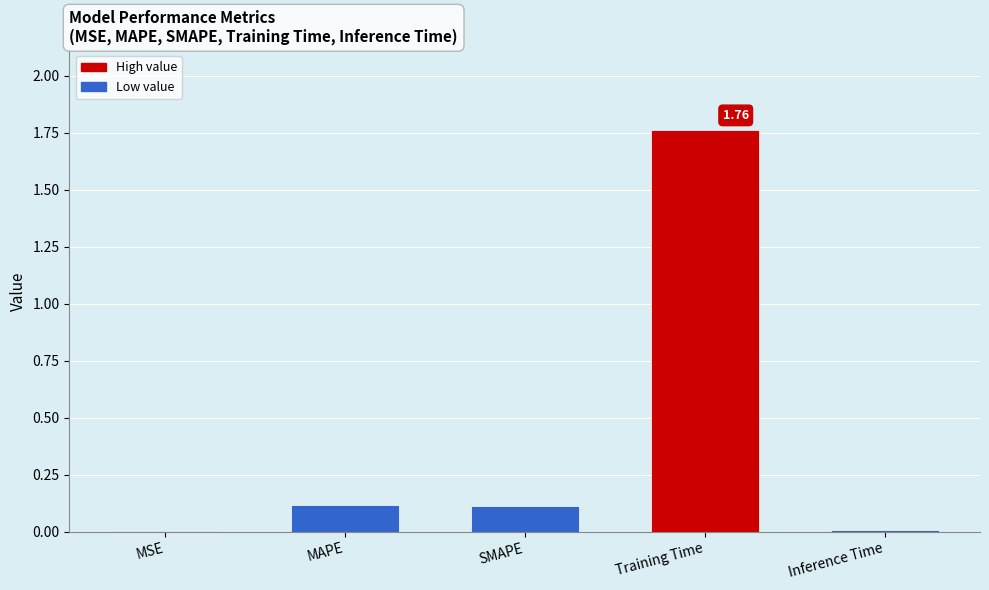

Which label corresponds to the largest value in the chart?

Training Time